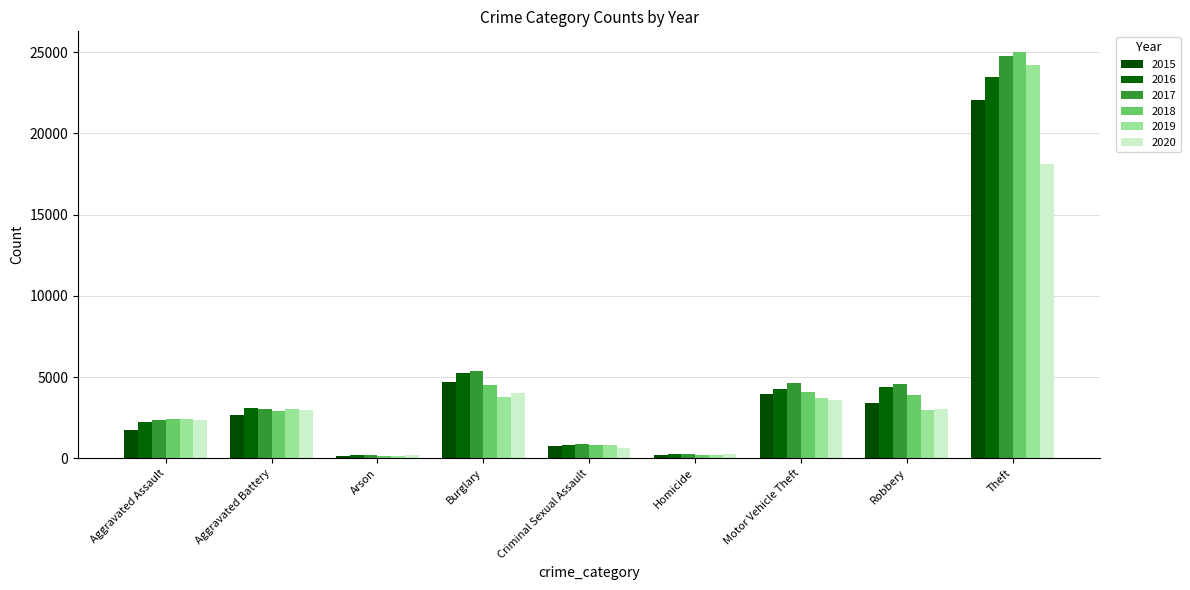

True or false: 2019 has a value of 3715 at Motor Vehicle Theft.

True